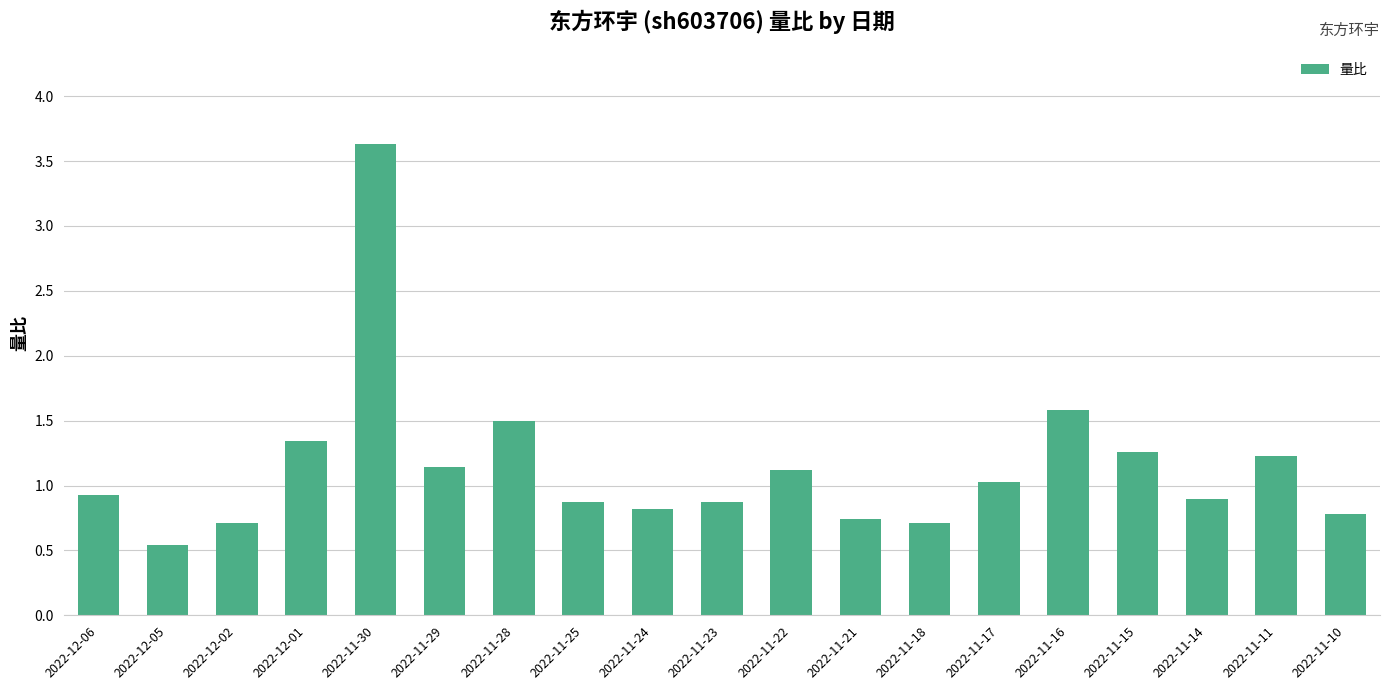

How many data points does each series have?

19